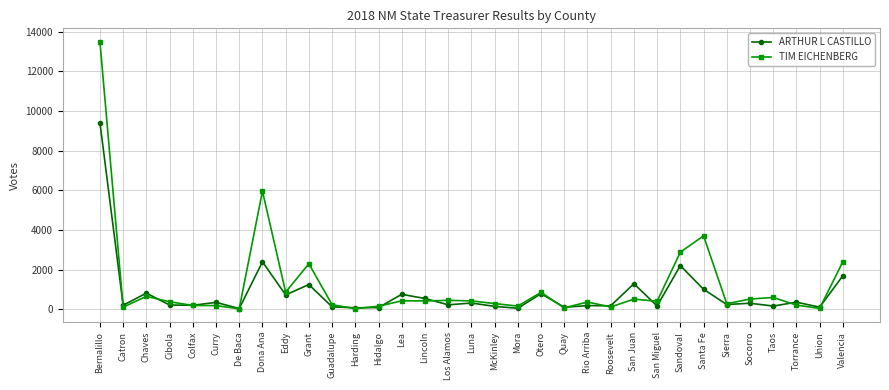

Which series changed the most between Otero and Socorro?

ARTHUR L CASTILLO